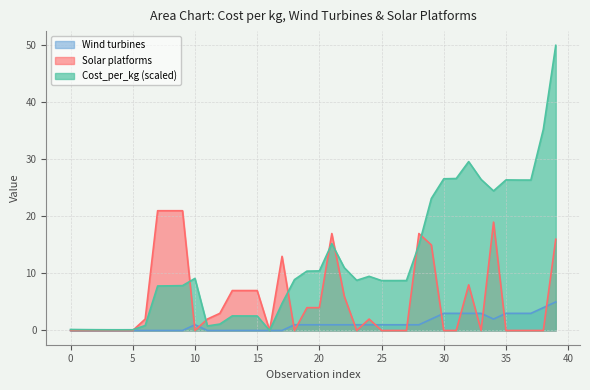

True or false: Cost_per_kg and Wind turbines cross at least once.

False